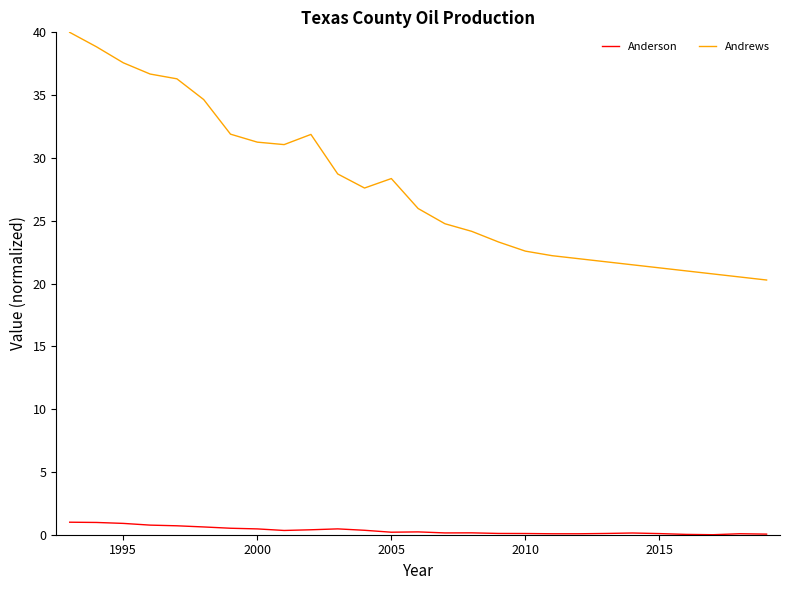

Which series has the largest range (max minus min)?

Andrews